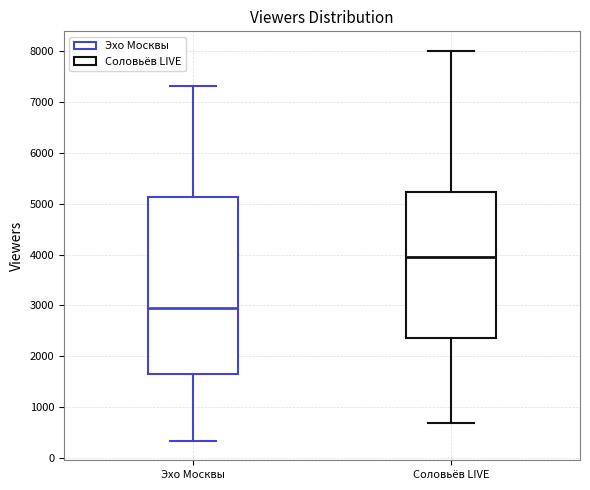

Which box's median line is the highest?

Соловьёв LIVE